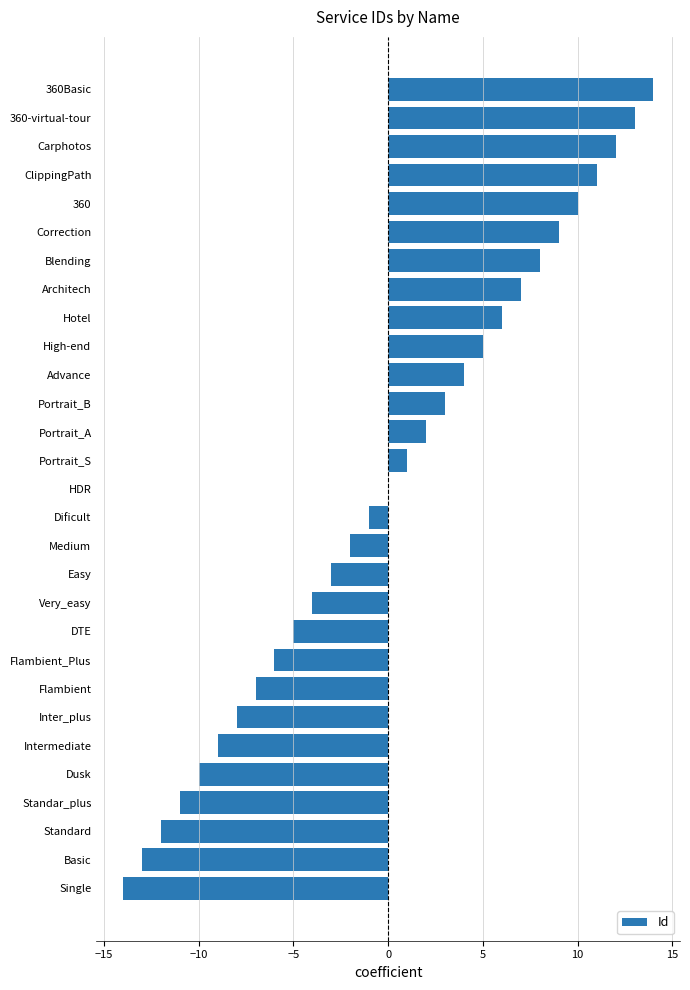

The chart shows a value of 8 at Blending. True or false?

True